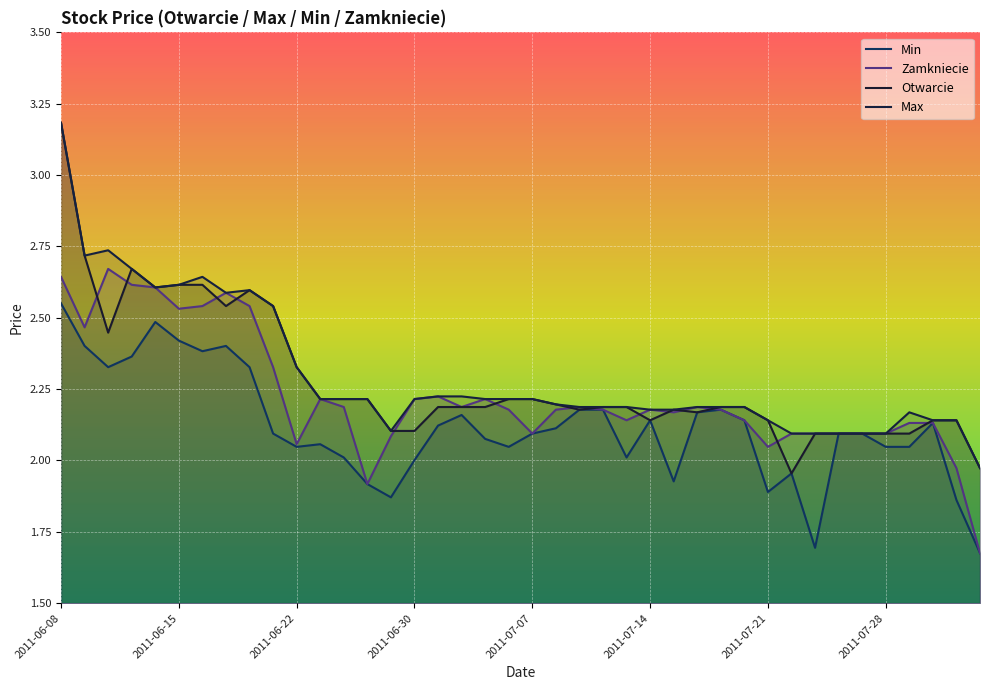

What position from the right is 2011-06-09?

39